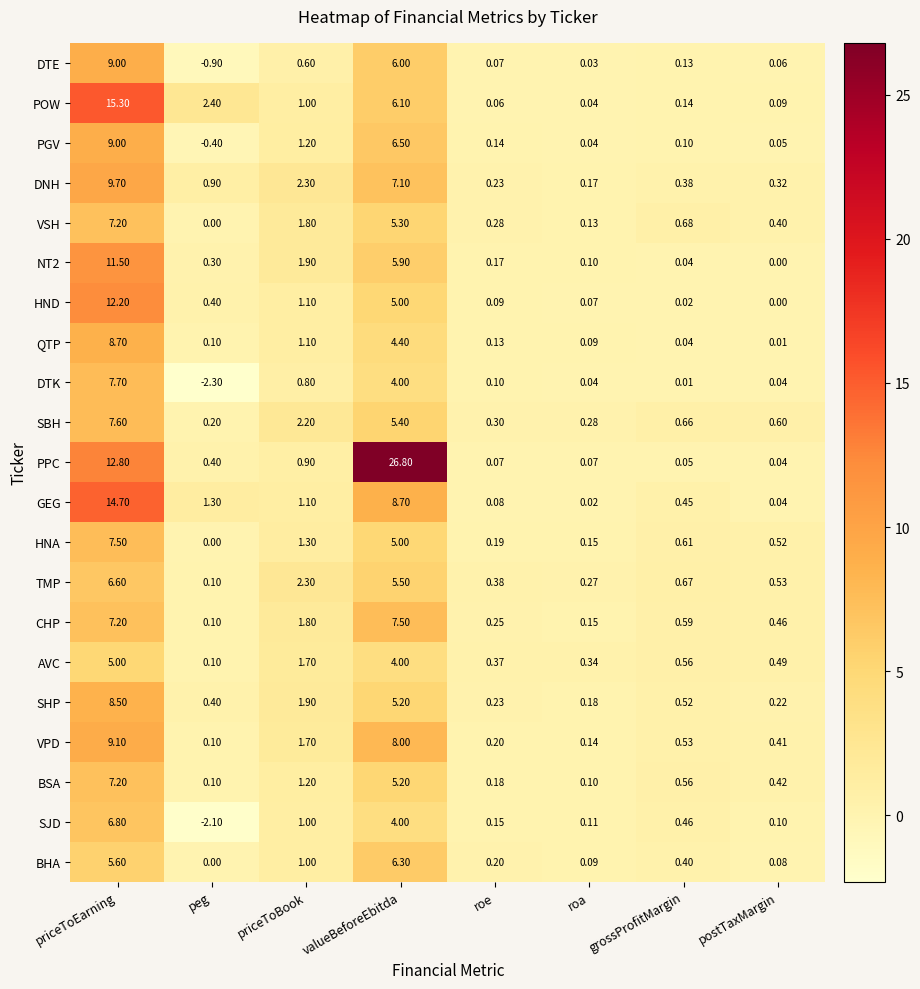

Rank the categories by AVC value from lowest to highest.

peg, roa, roe, postTaxMargin, grossProfitMargin, priceToBook, valueBeforeEbitda, priceToEarning